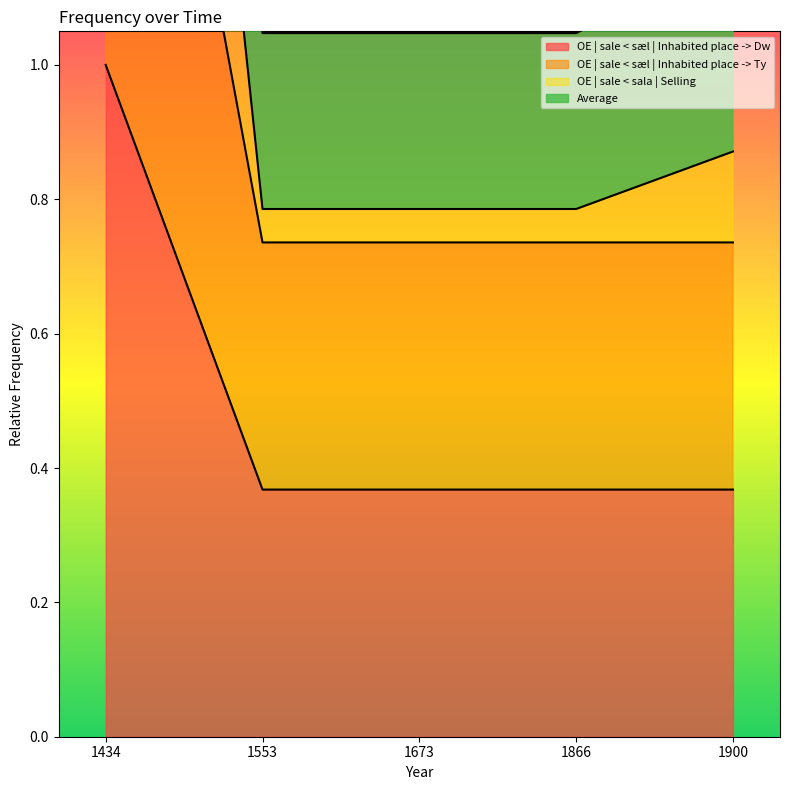

At which label does OE | sale < sala | Selling reach its peak?

1434